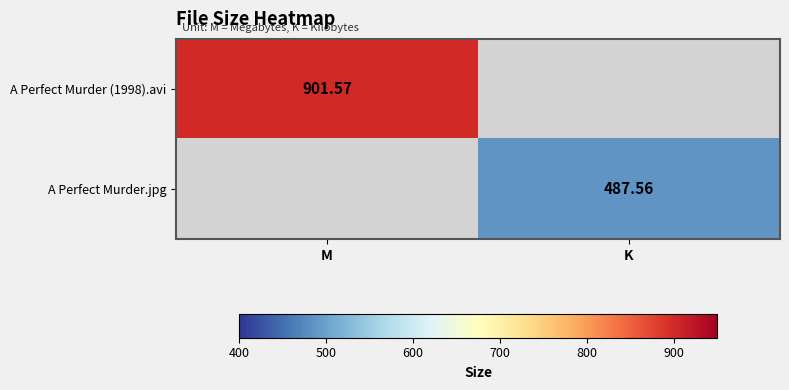

Which has a higher value, K or M?

M